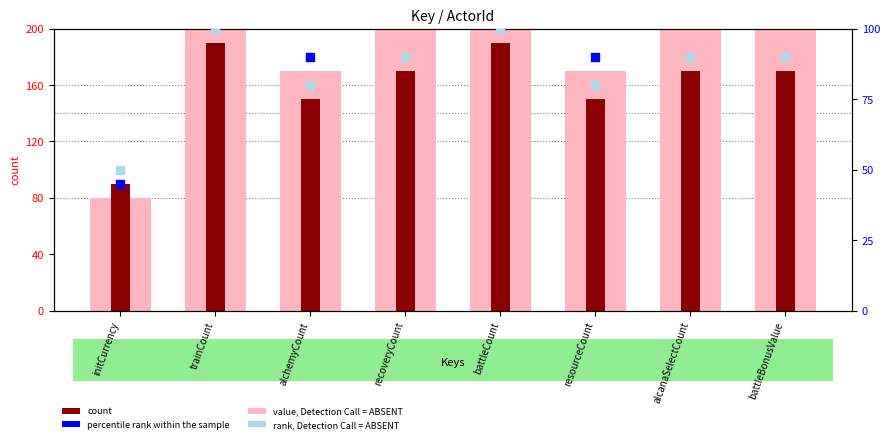

Which series has the widest spread of Y values?

value (light)